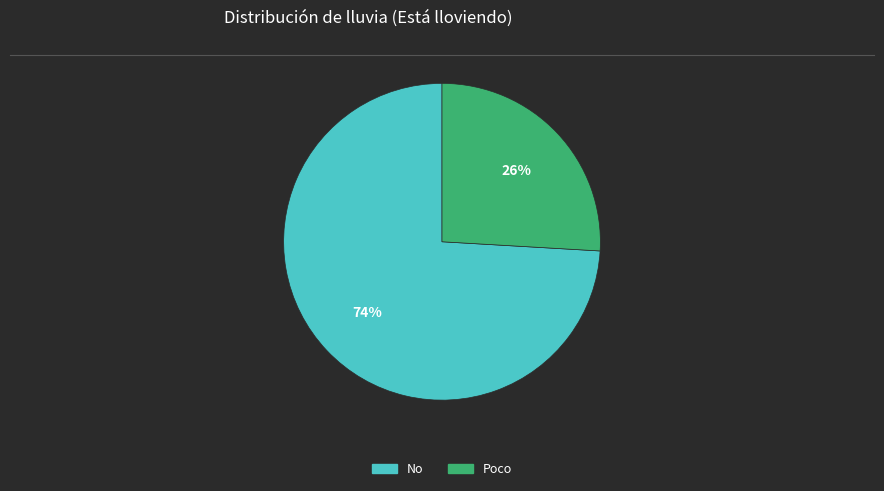

Do Poco and No together represent more than half of the pie?

Yes